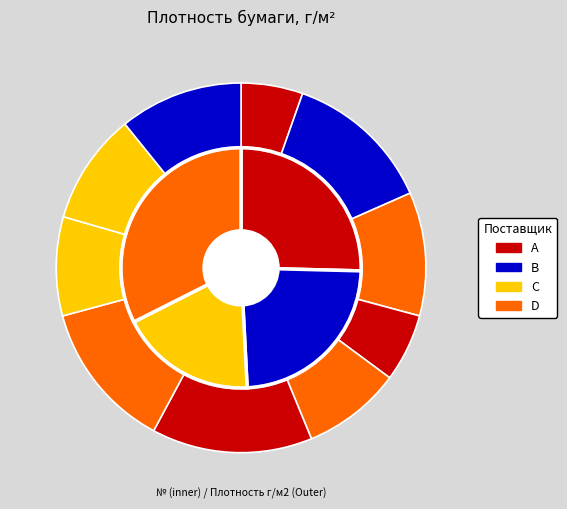

To the nearest percent, what is the average slice percentage?

10%